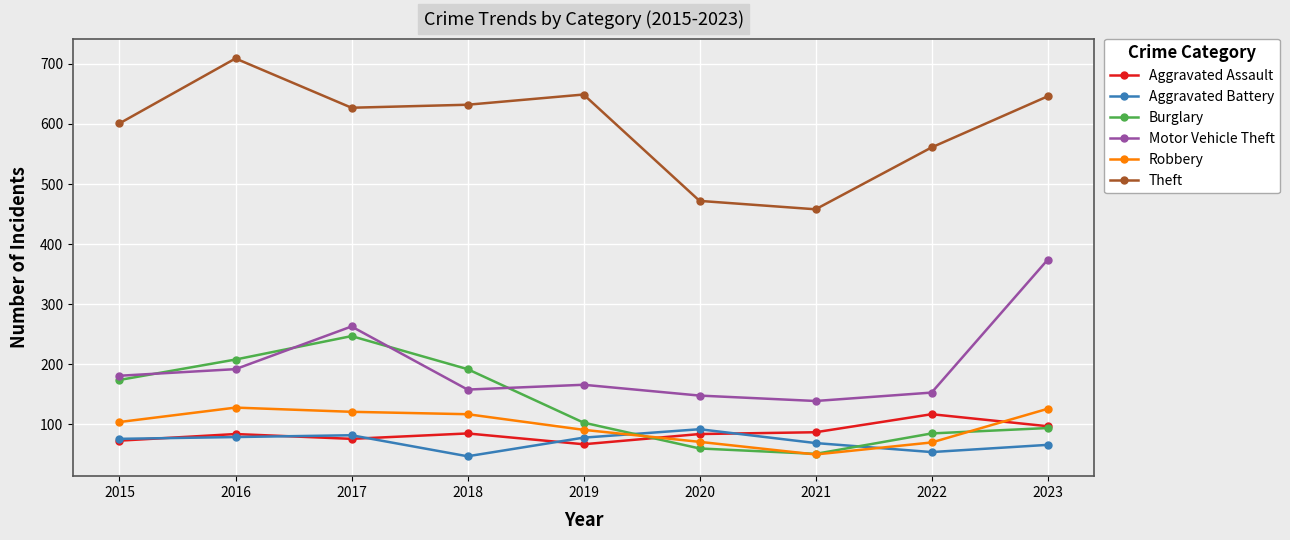

True or false: Aggravated Assault and Theft intersect in this chart.

False